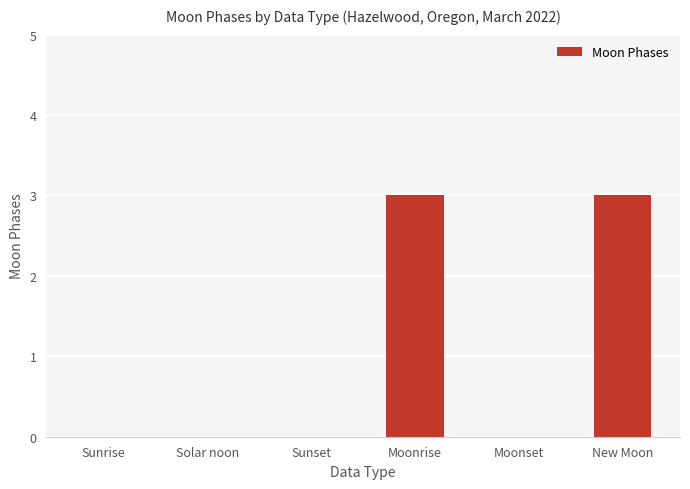

What is the maximum value shown in the chart?

3